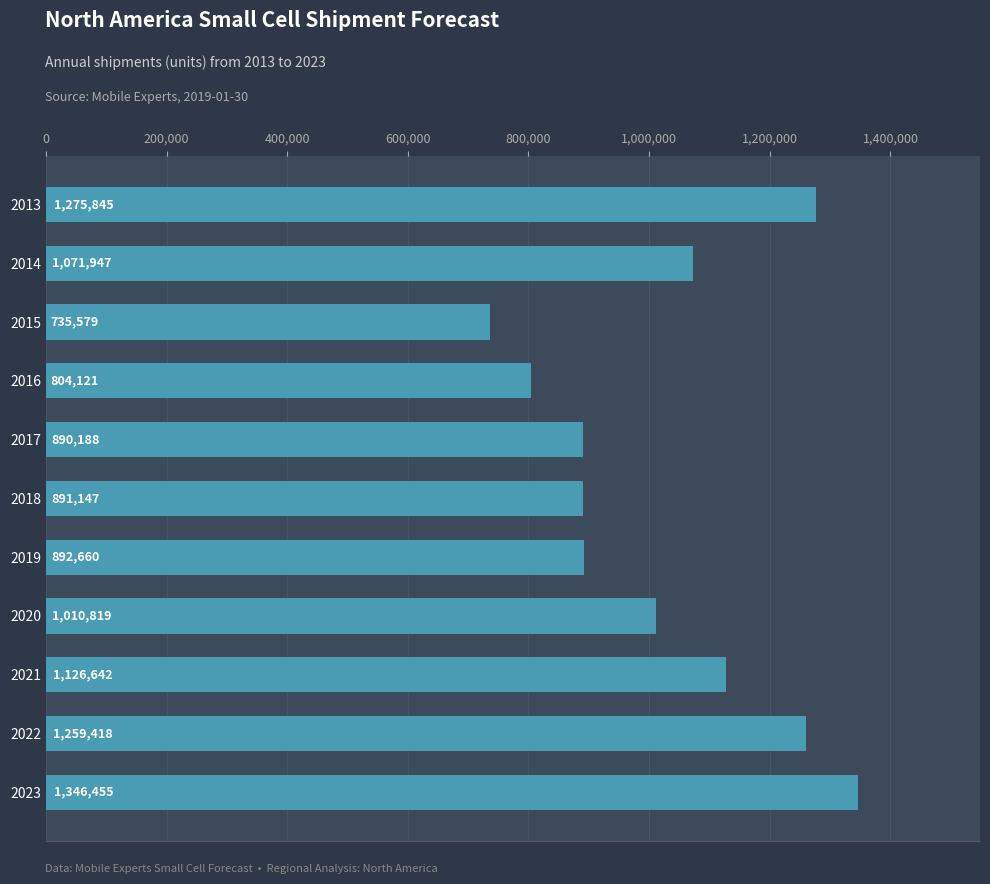

True or false: the data shows 1346455 at 2023.

True